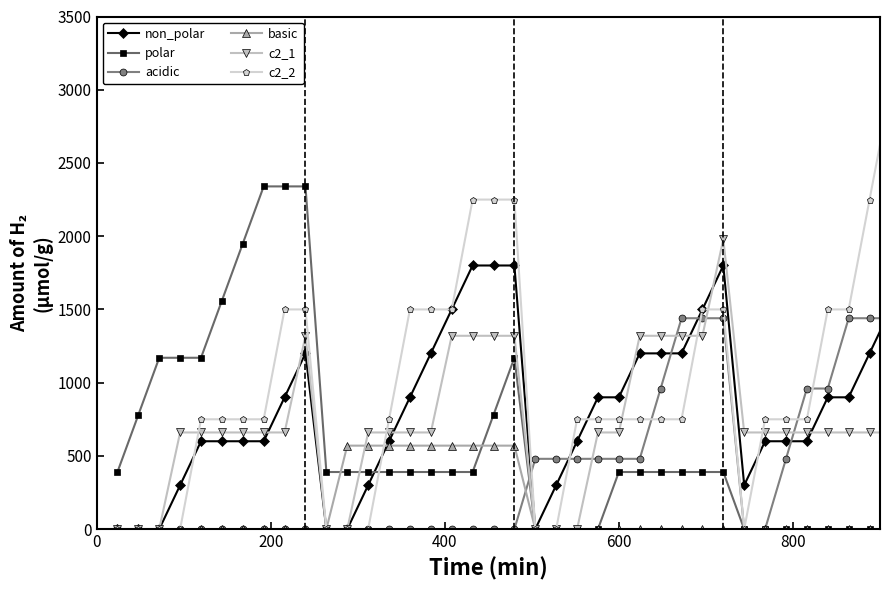

What is the maximum value for non_polar?

1800